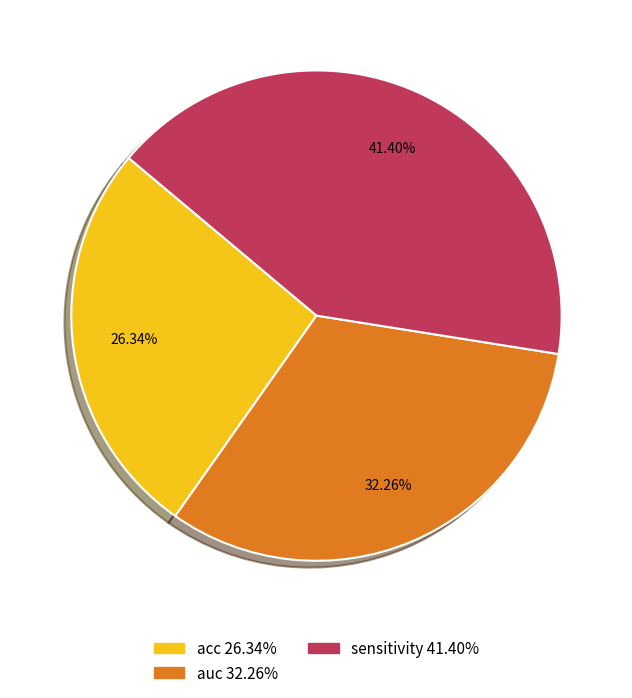

How many segments does this pie chart have?

3